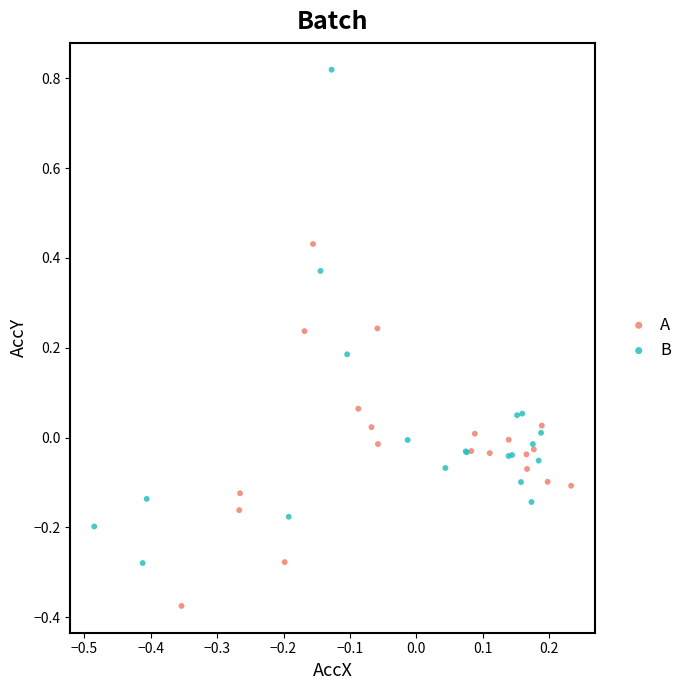

Which series contains the highest Y value?

B